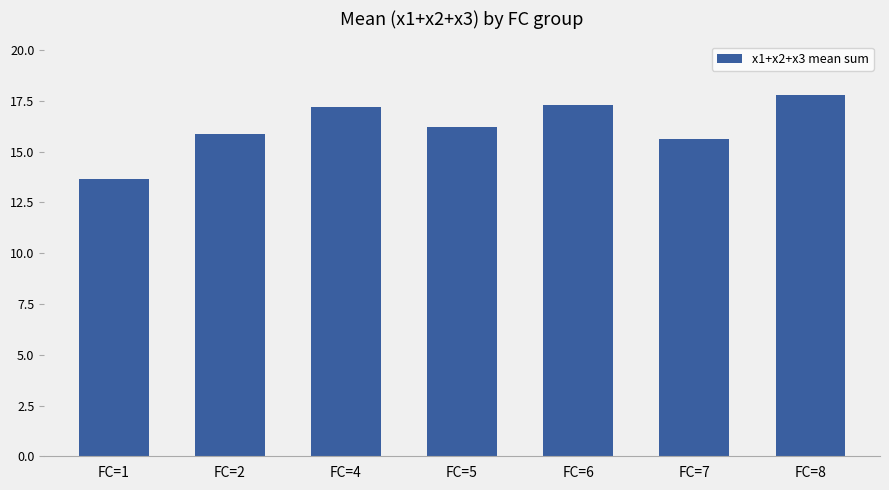

What is the difference between the values at FC=4 and FC=2?

1.3